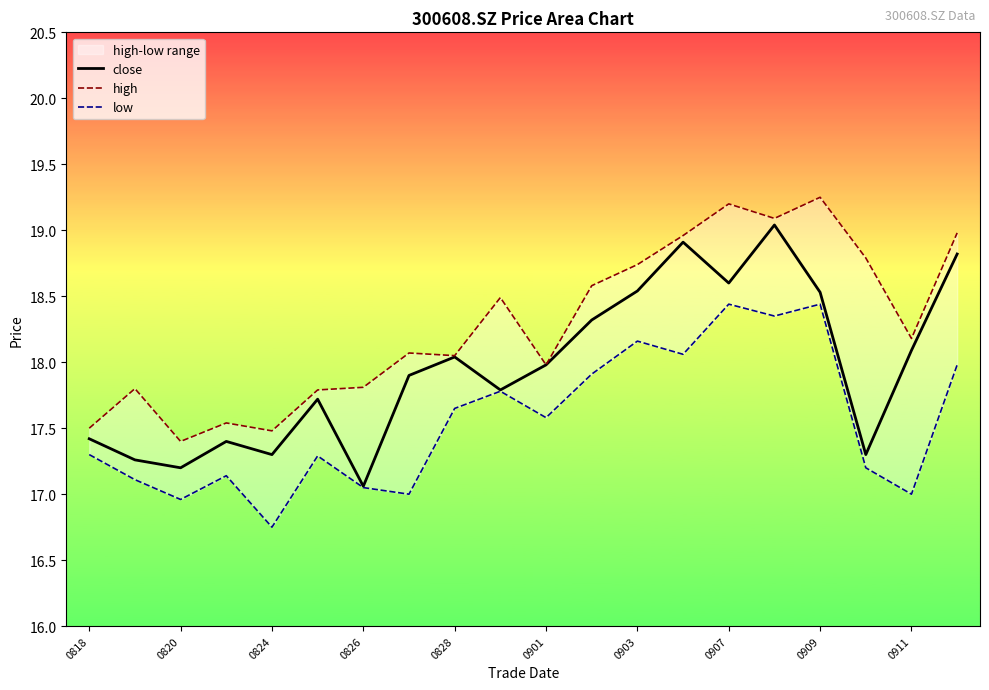

Which series has the largest total across all categories?

high